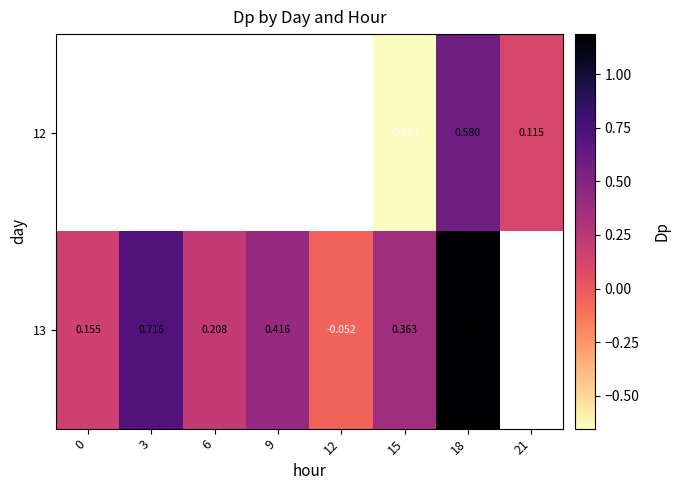

Is the value of 13 at 18 greater than the value of 12 at 18?

Yes